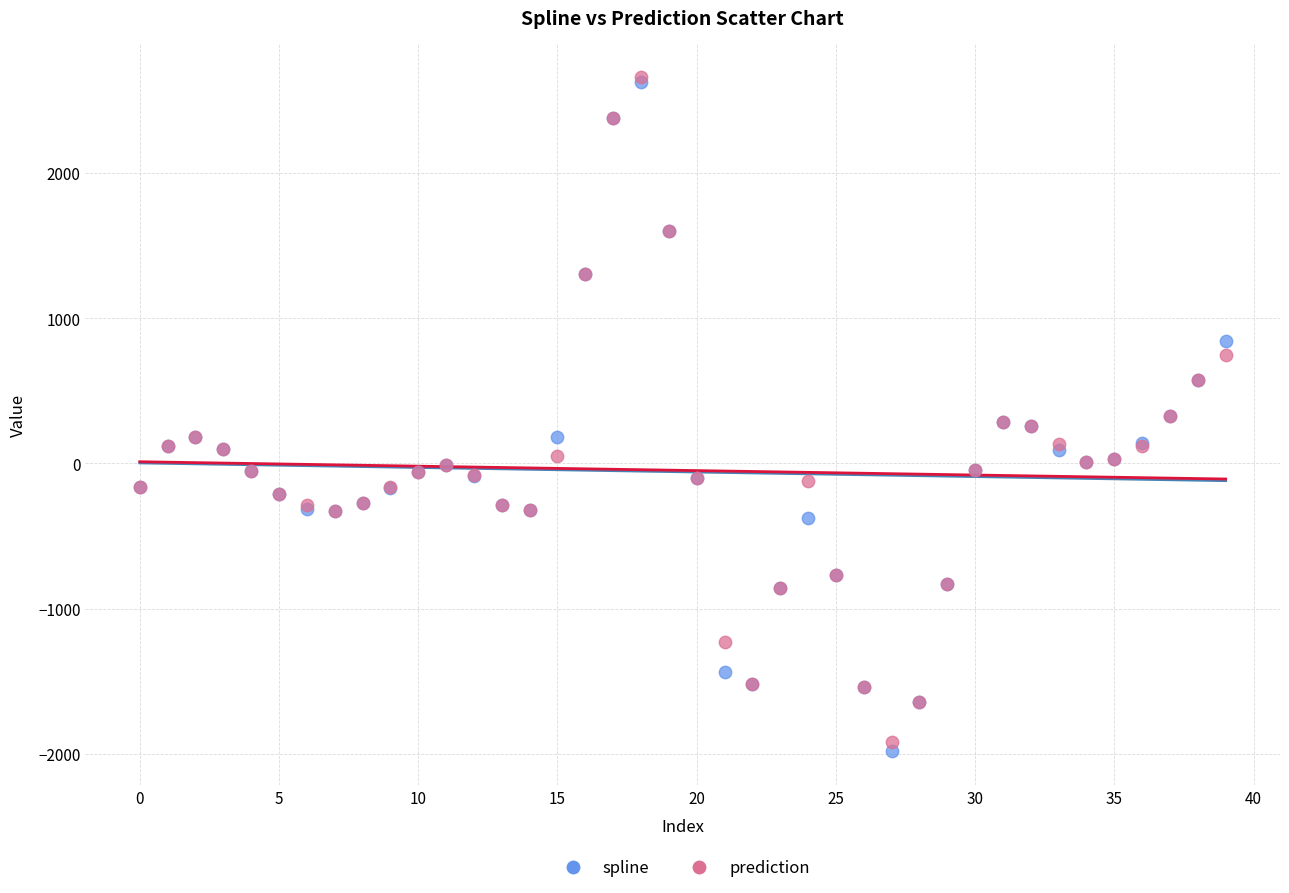

Which series has the largest Y range (max minus min)?

spline